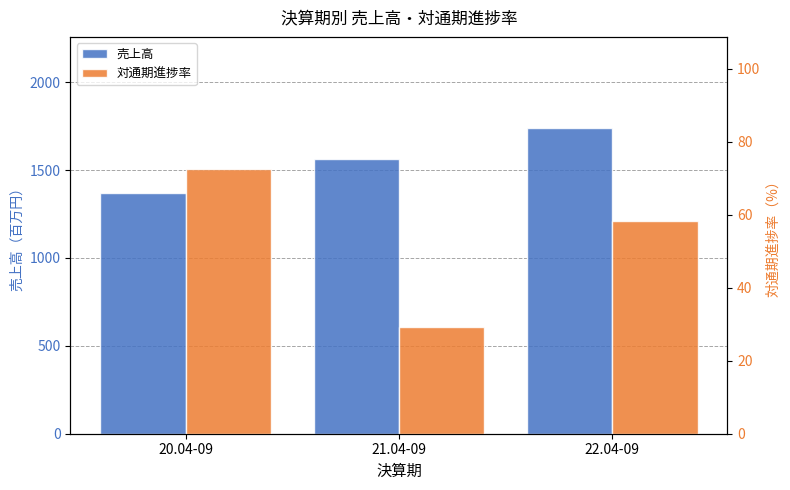

What is the sum of the 売上高 values at 21.04-09 and 22.04-09?

3301.0